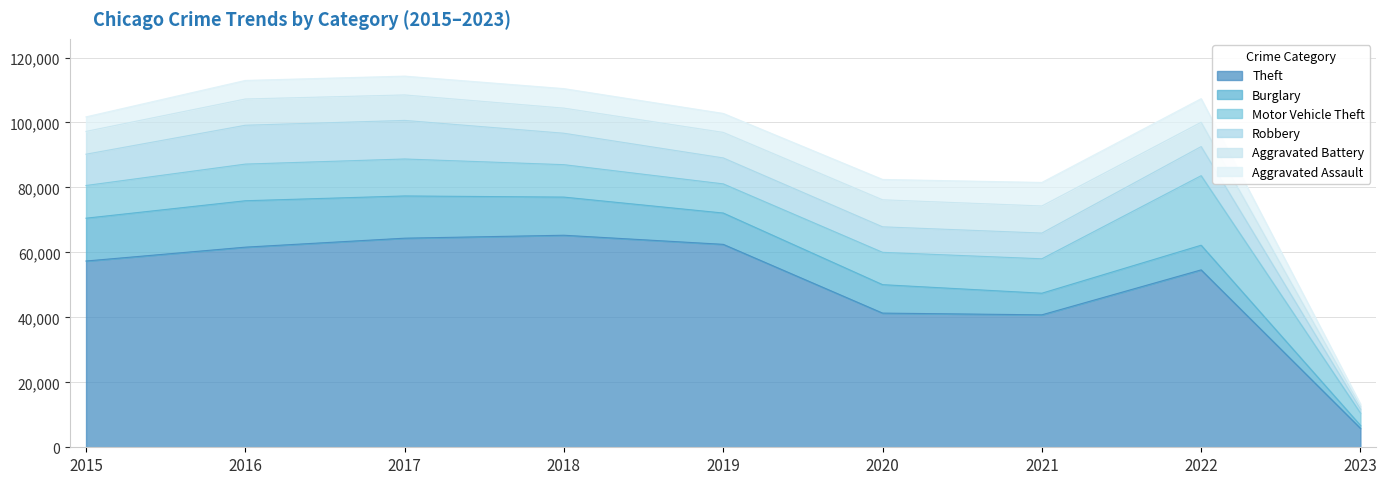

True or false: Aggravated Battery has a value of 7018 at 2015.

True